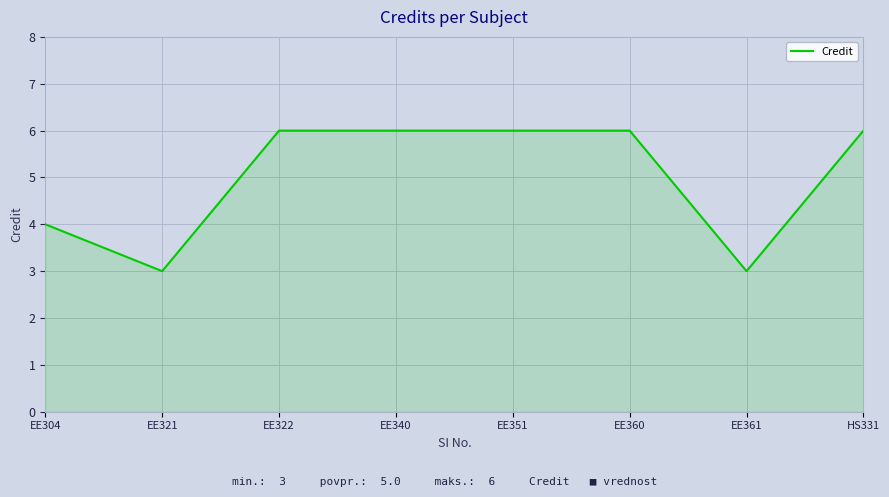

Does the chart display data point markers on the line(s)?

No